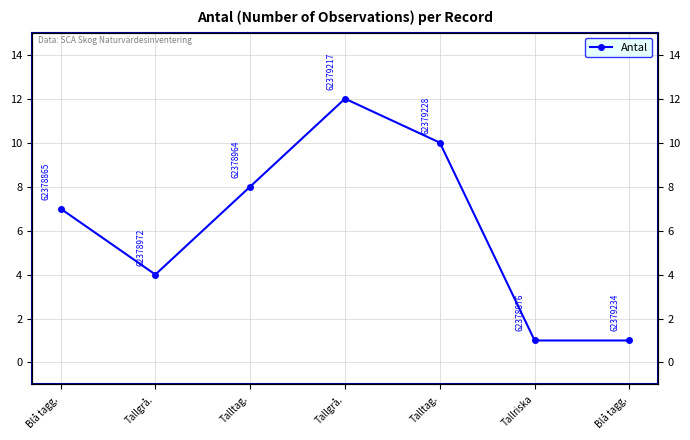

True or false: the data has more than 2 interior local peaks.

False